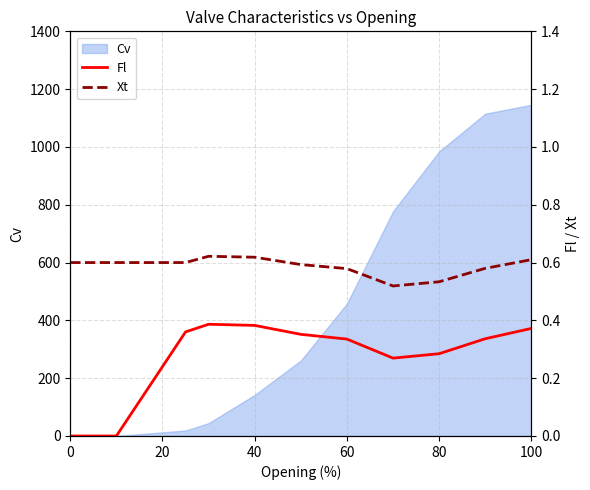

How many data points does each series have?

11